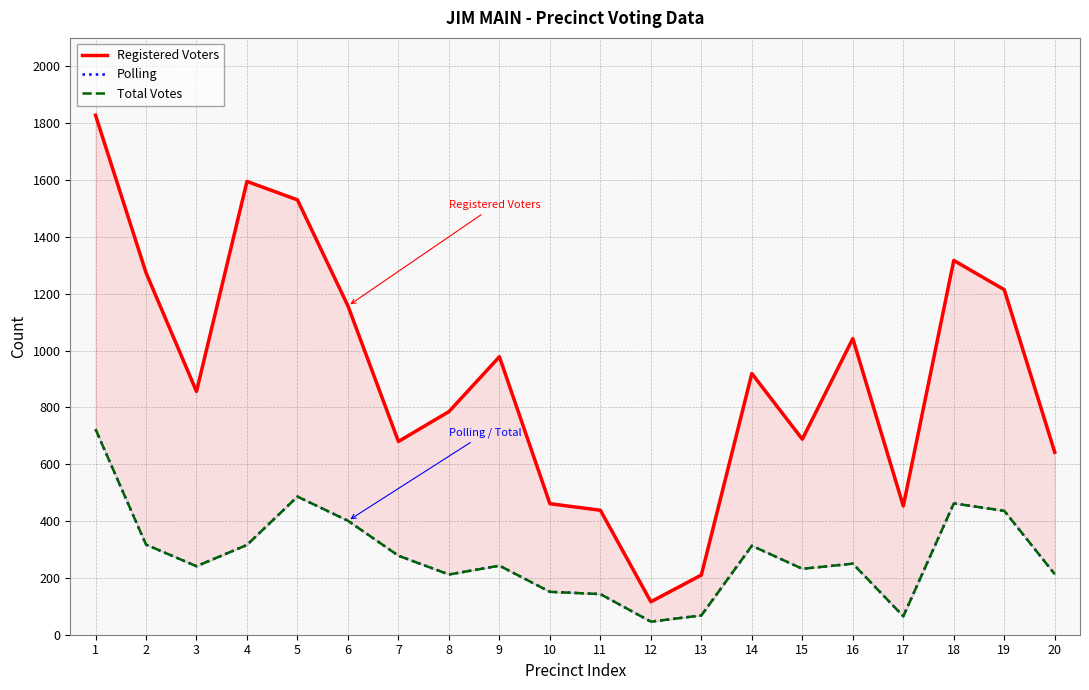

In Total Votes, how many points are lower than both neighbors (excluding endpoints)?

5